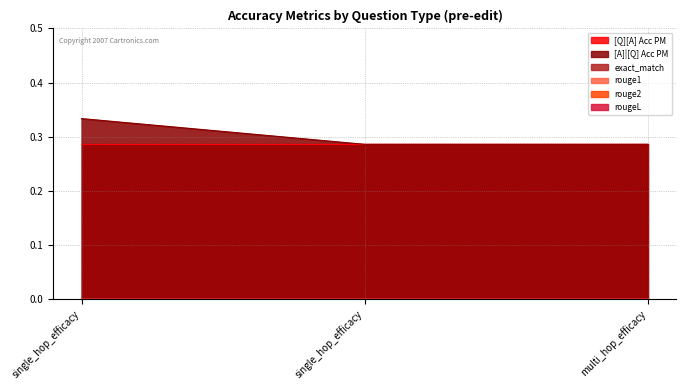

List the series in order of their peak value, highest first.

[A]|[Q] Acc PM, [Q][A] Acc PM, exact_match, rouge1, rouge2, rougeL